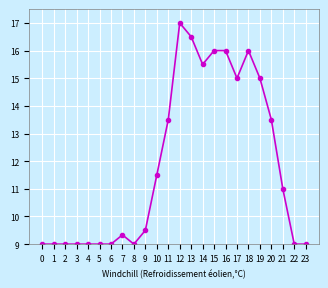

True or false: there are more than 1 points higher than both neighbors.

True